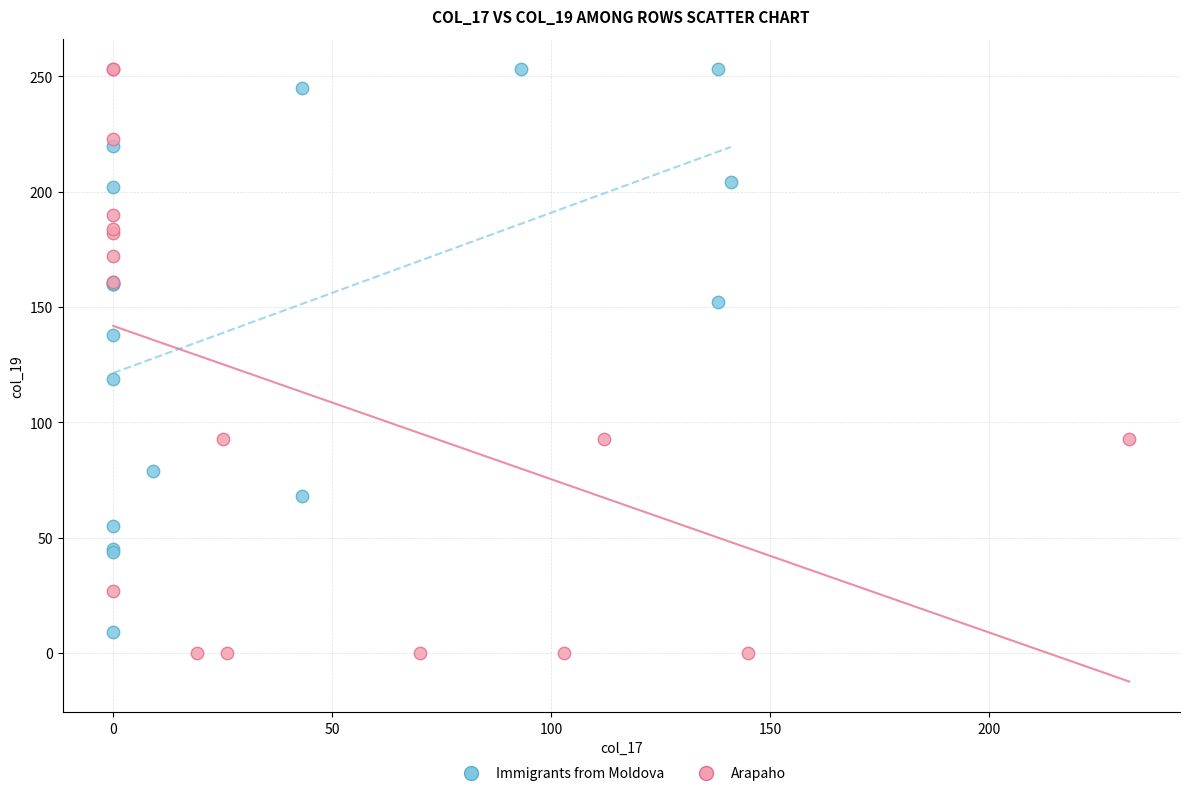

Which series has the widest spread of Y values?

Arapaho